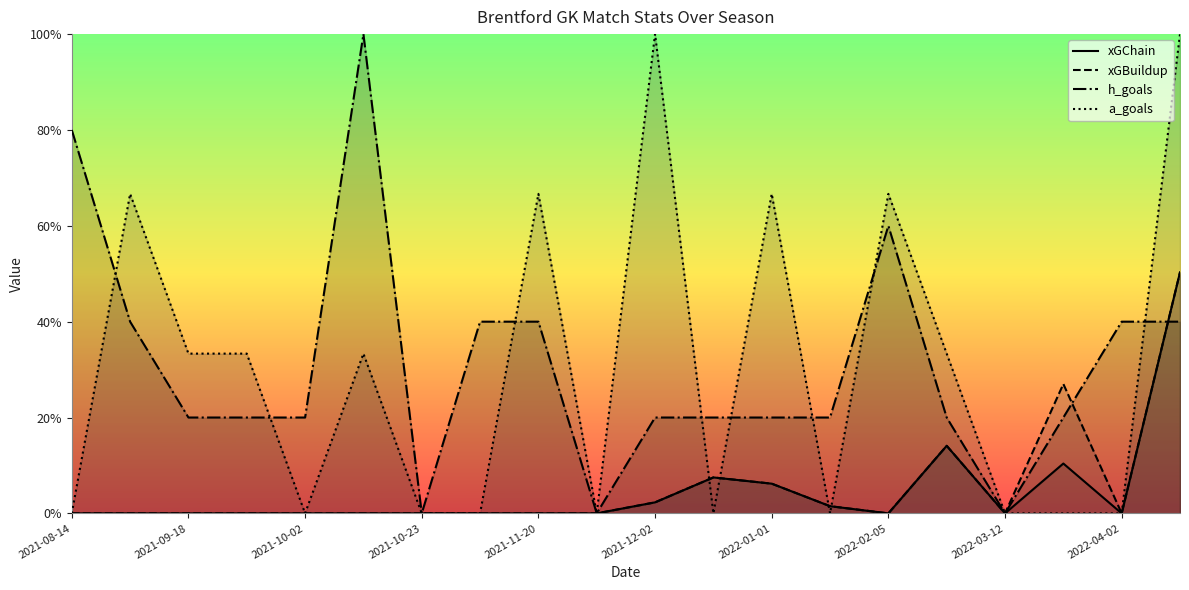

Does the chart display data point markers on the line(s)?

No